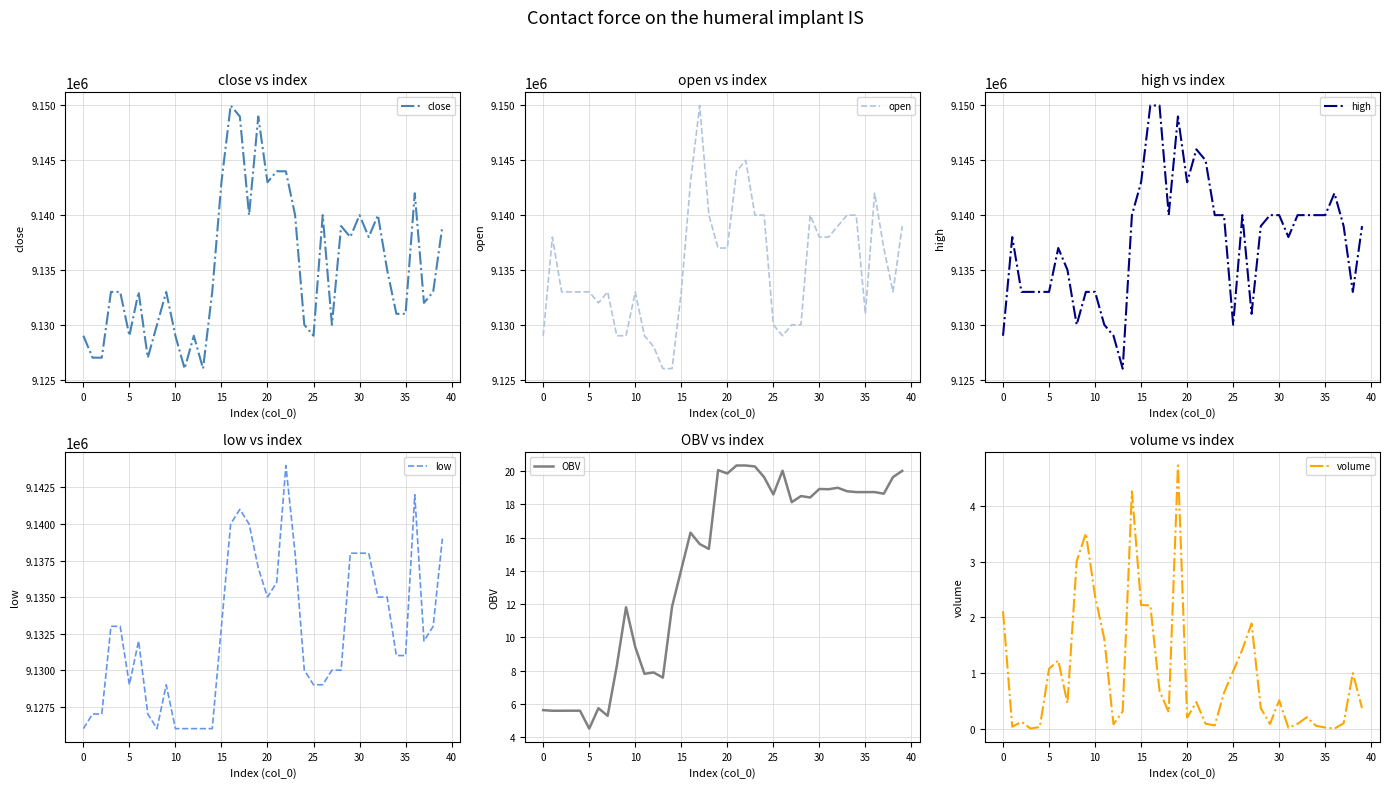

True or false: OBV and open cross at least once.

False